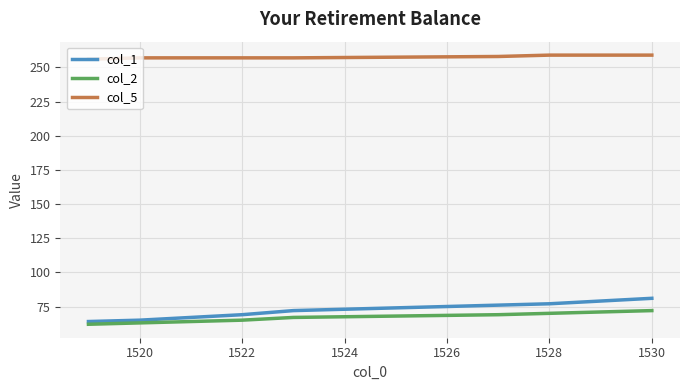

What is the average value of the col_1 series?

72